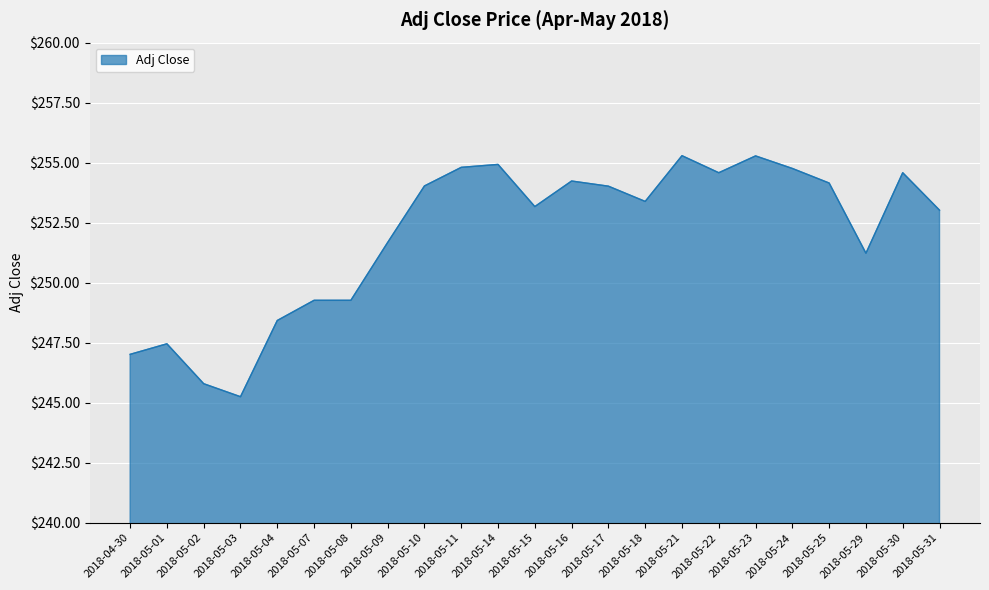

Reading left to right, what are all the values shown in this chart?

247.0	247.5	245.8	245.3	248.4	249.3	249.3	251.7	254.0	254.8	254.9	253.2	254.2	254.0	253.4	255.3	254.6	255.3	254.8	254.2	251.2	254.6	253.0